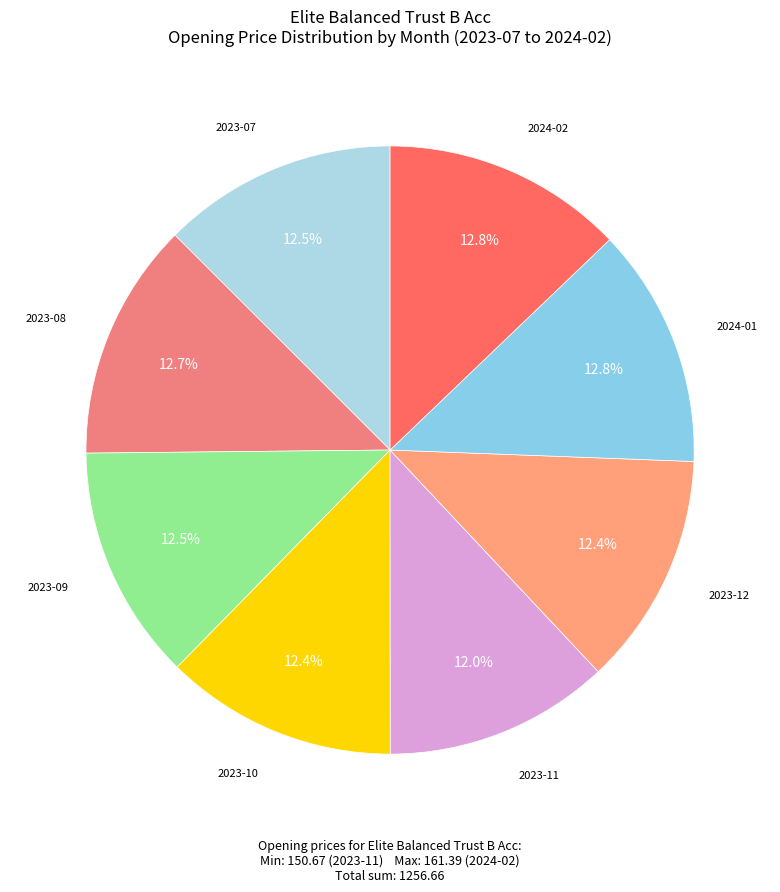

Count the number of slices in the pie.

8